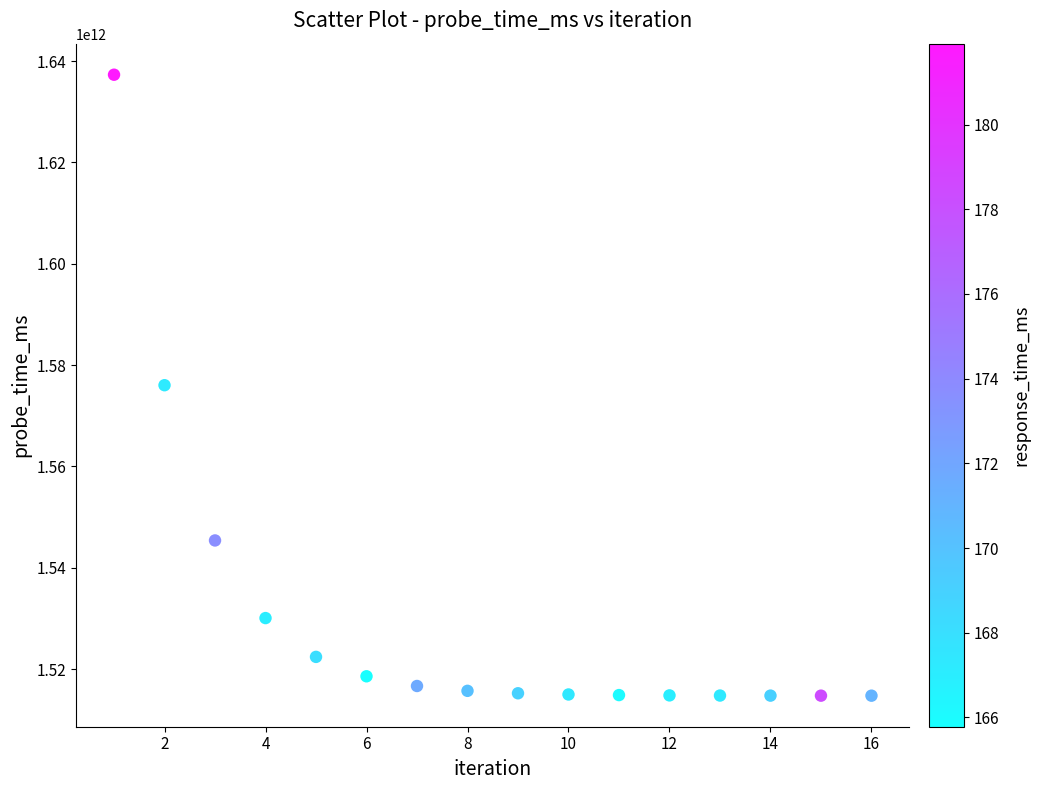

What is the range of X values (max minus min)?

15